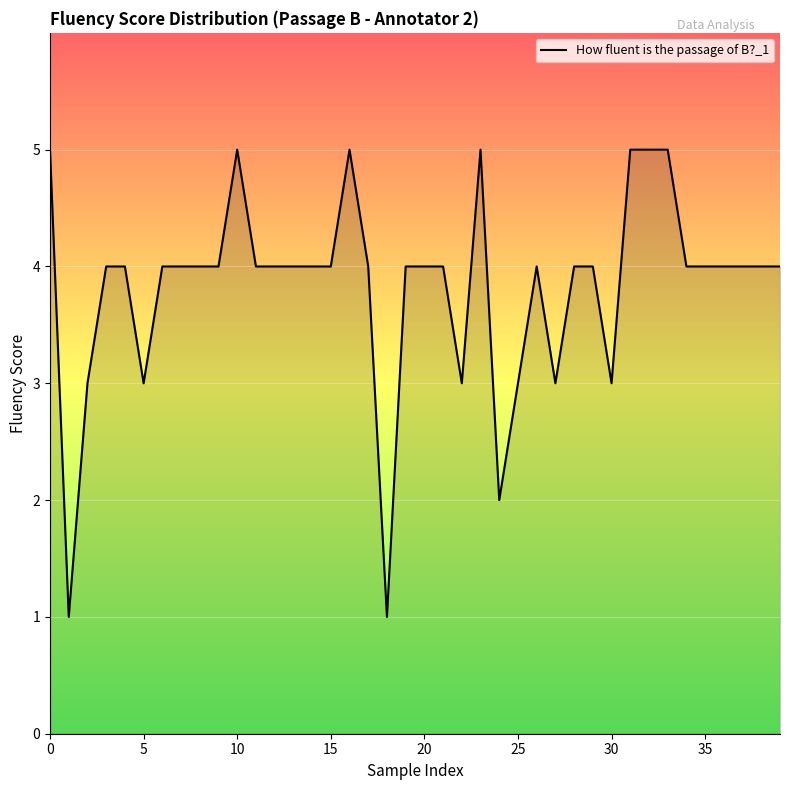

What is the difference between the maximum and minimum values?

4